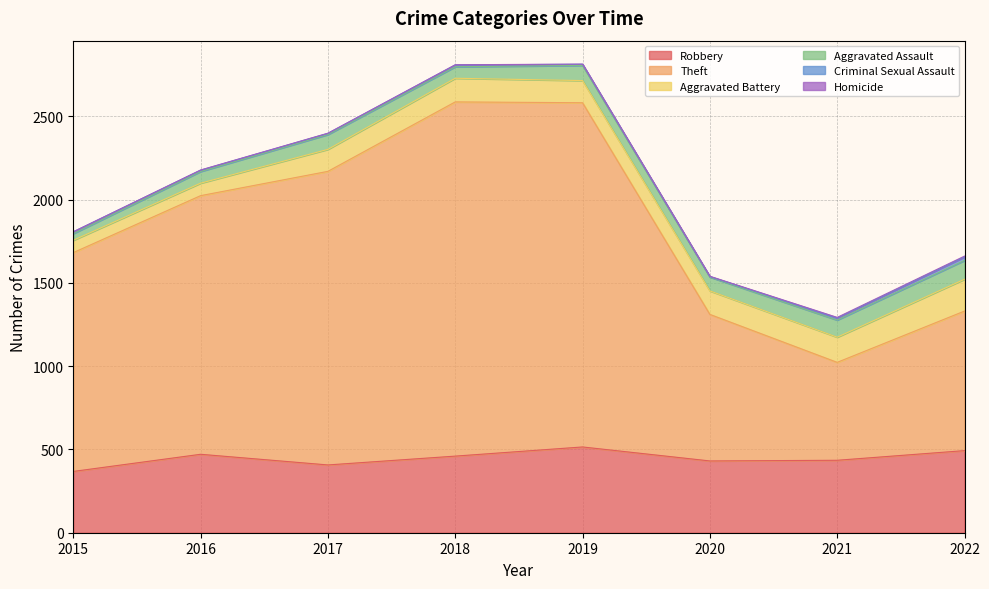

The Robbery series shows 321 at 2016. True or false?

False